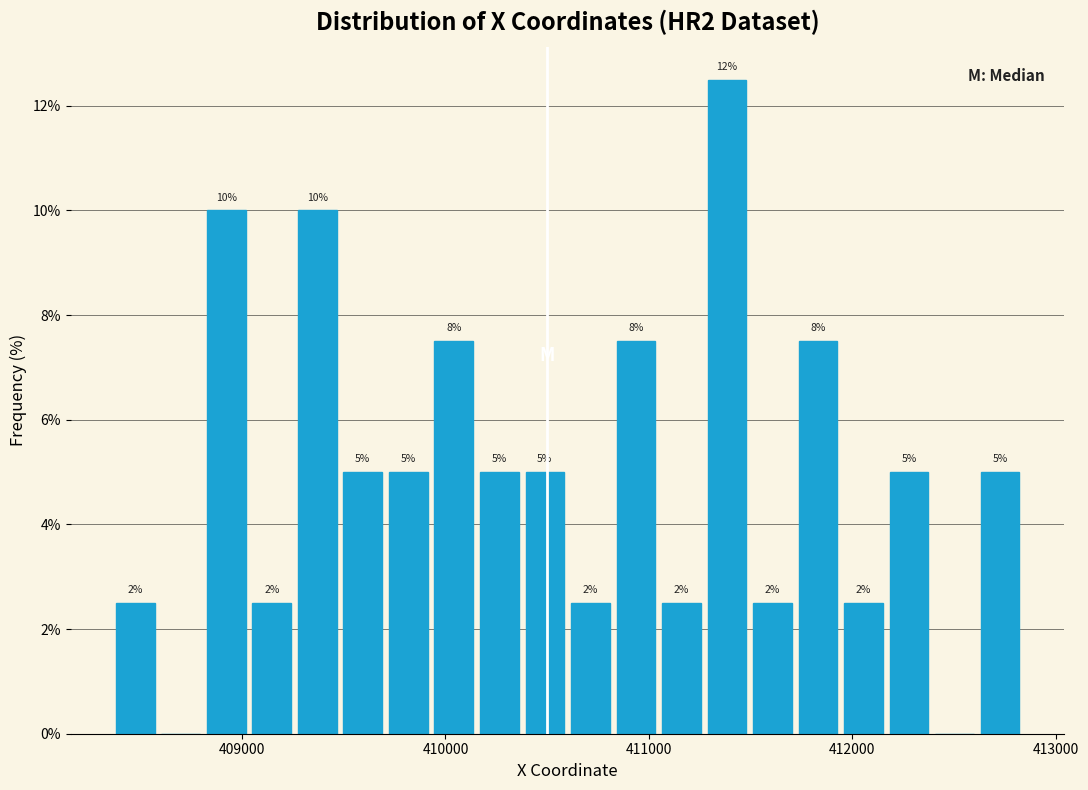

Read against the x-axis, roughly where is the centre of the tallest bar?

411400